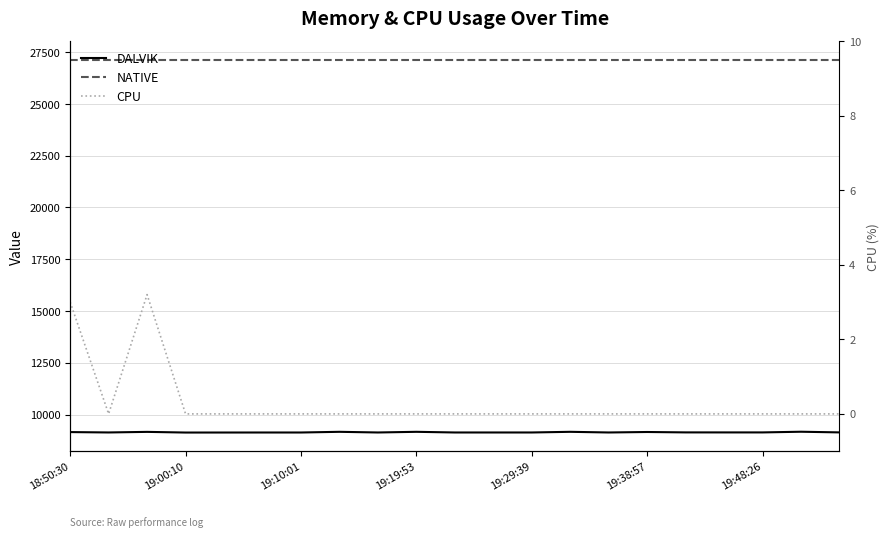

Rank the series by their maximum value, from lowest to highest.

CPU, DALVIK, NATIVE